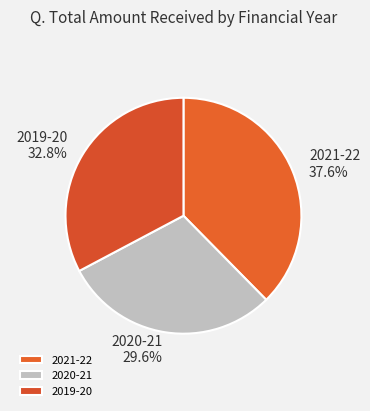

True or false: 2020-21 accounts for 30% of the total.

True